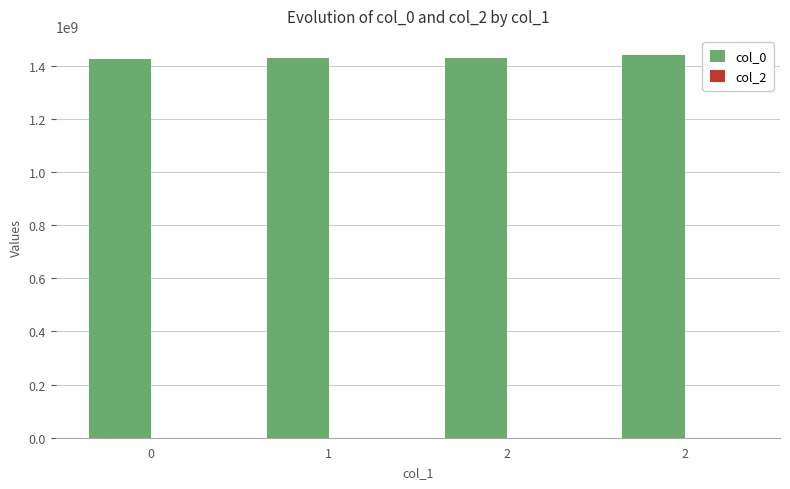

How many bars are there in total?

4